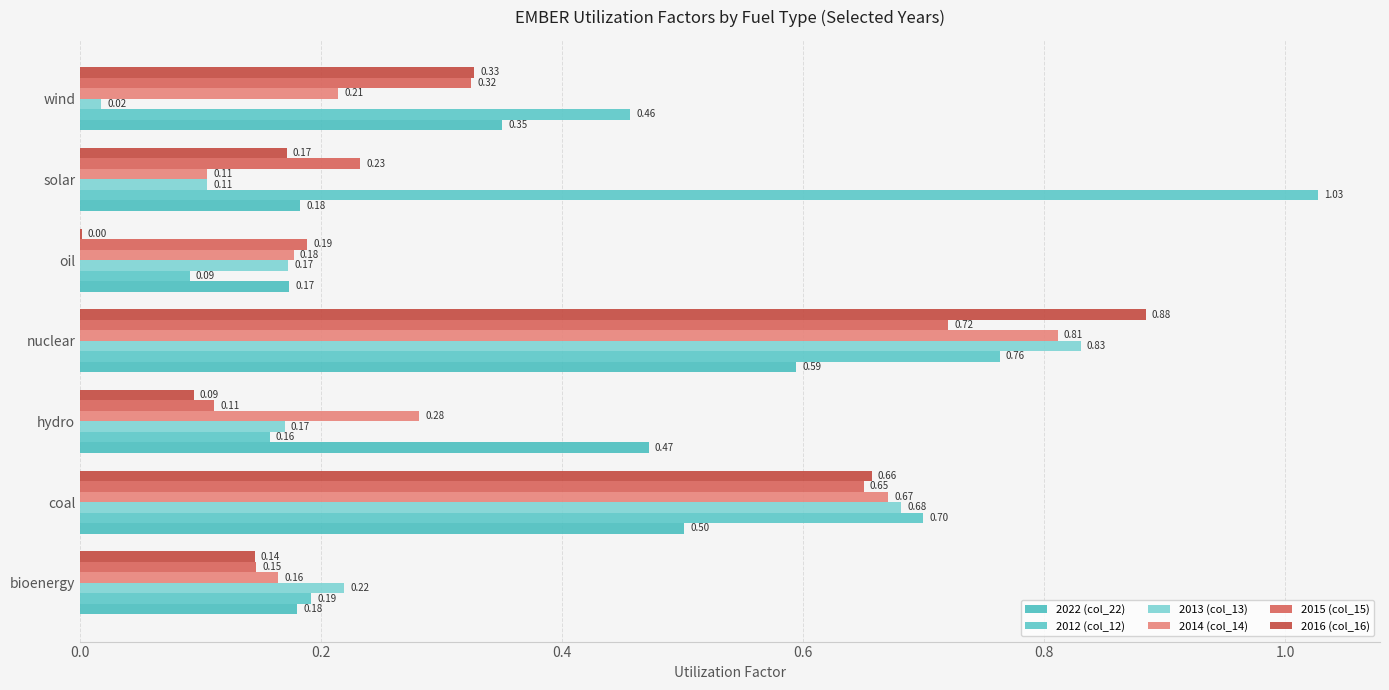

How many data points does each series have?

7